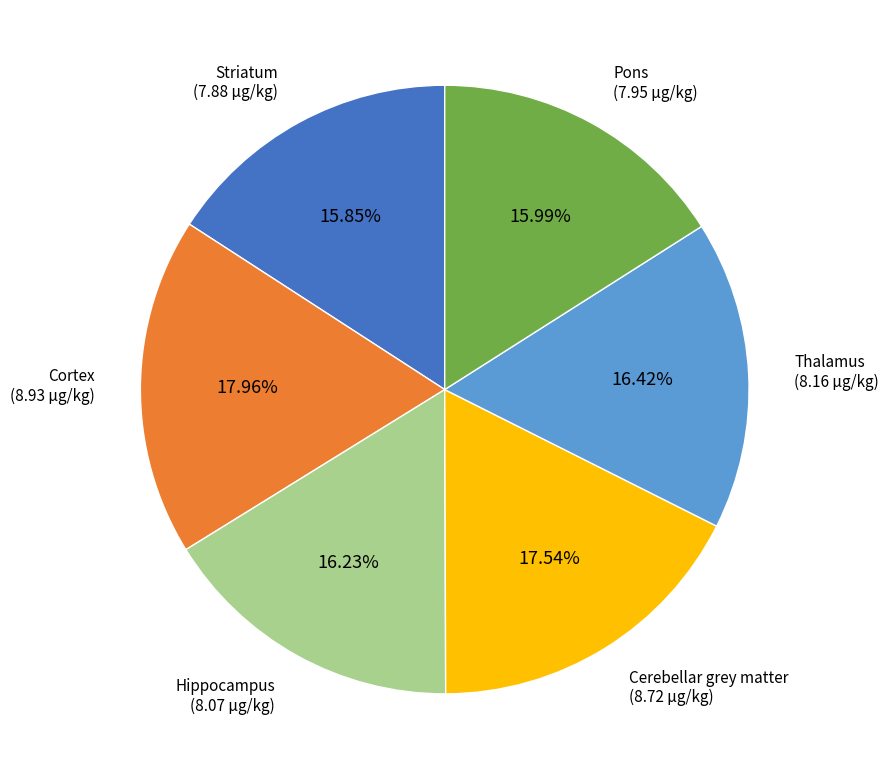

Does any single category account for the majority?

No